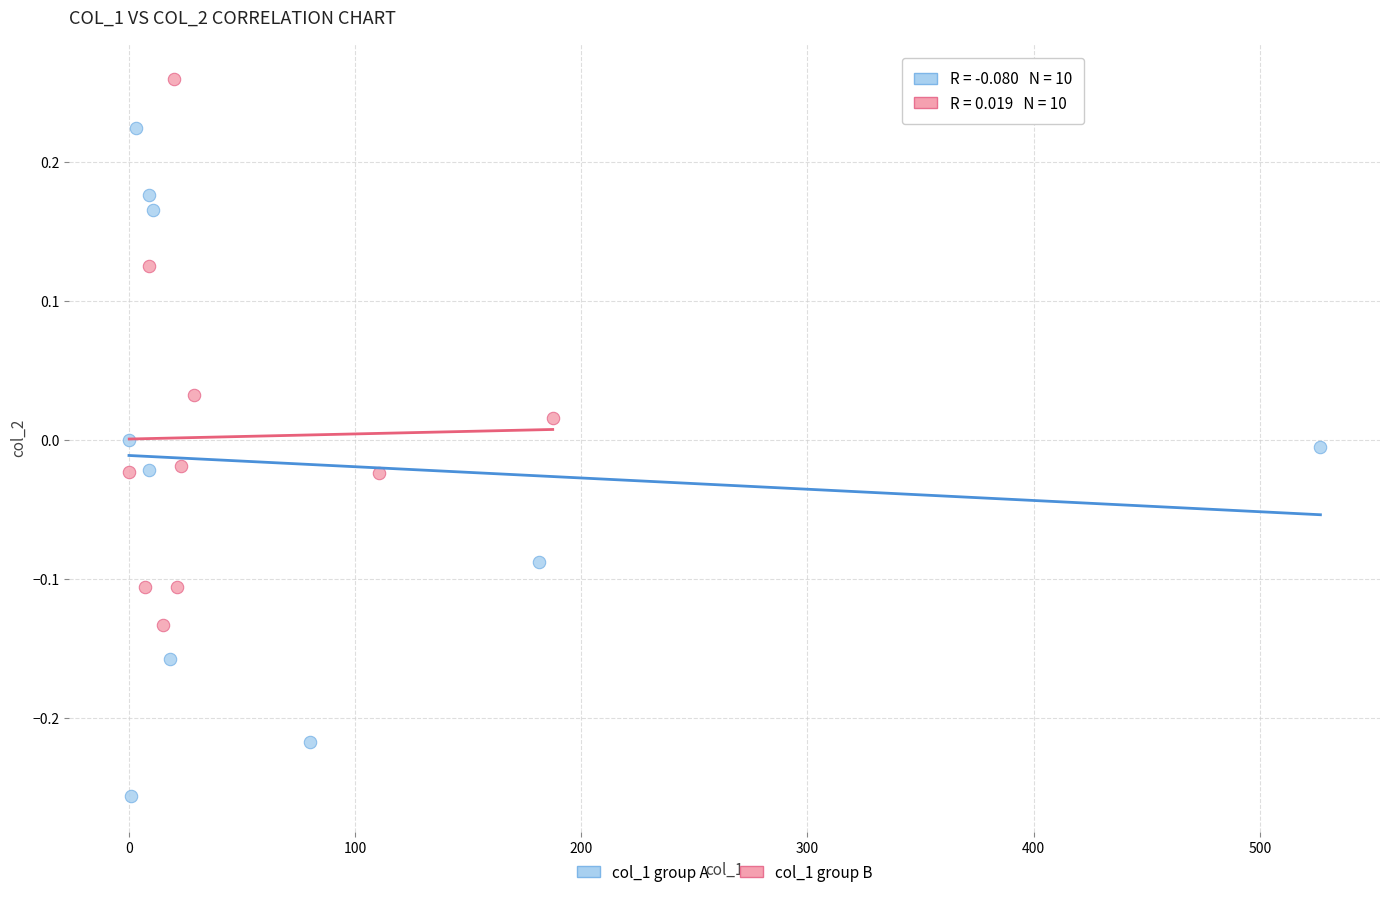

Which series contains the lowest Y value?

col_1 group A